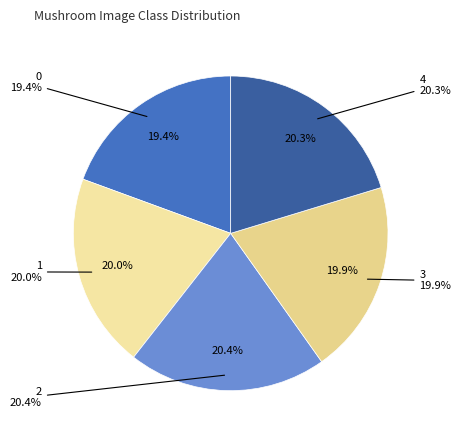

Which category has the biggest portion of the pie?

2